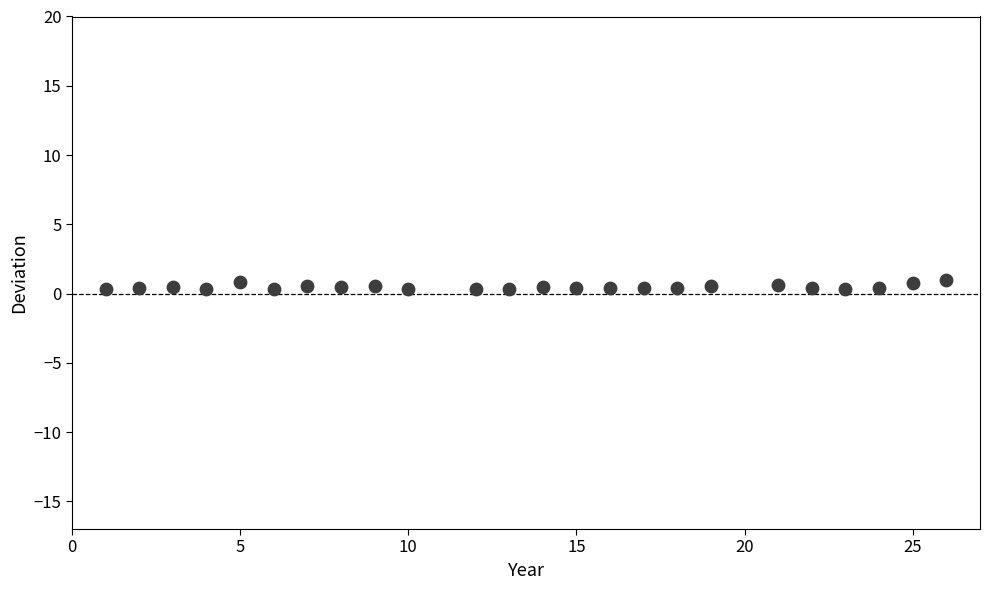

What is the range of X values (max minus min)?

25.0